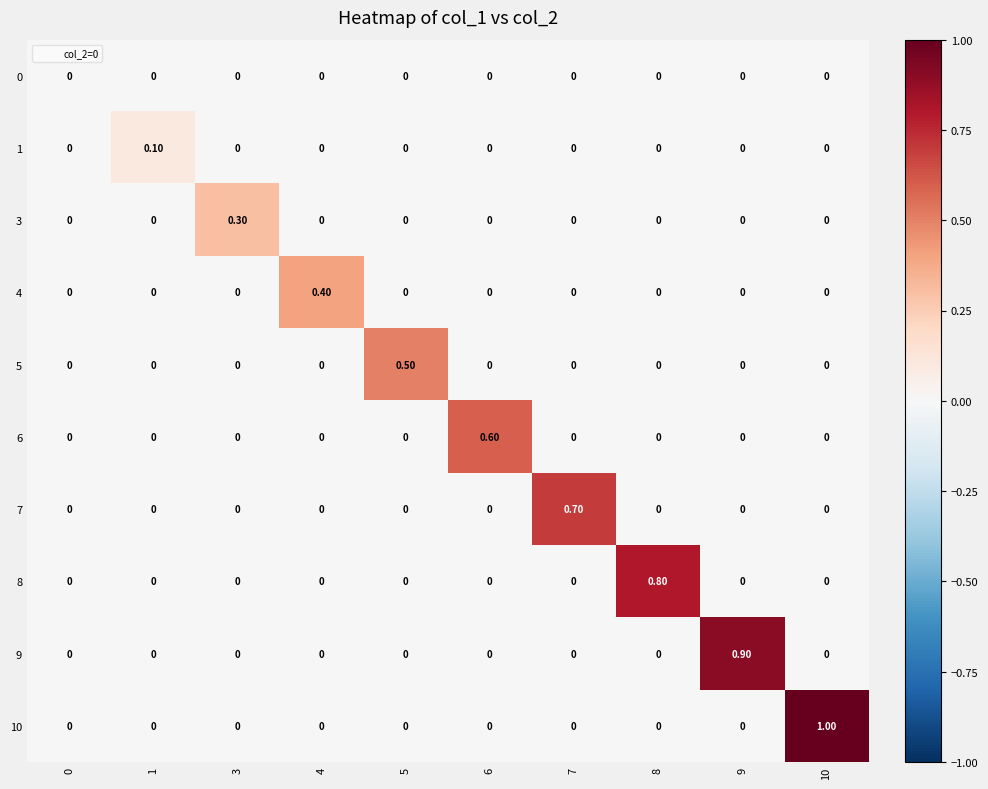

How many series are shown in this chart?

10